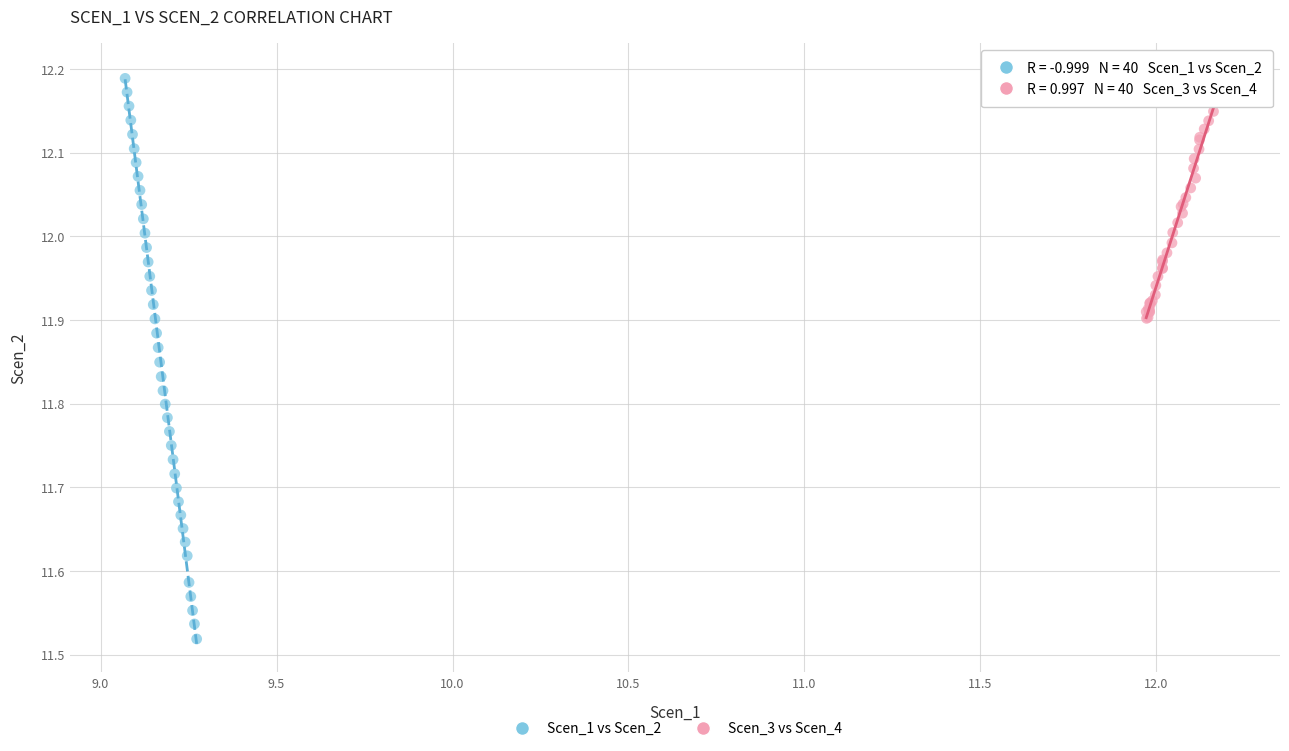

Which series contains the lowest Y value?

Scen_1 vs Scen_2